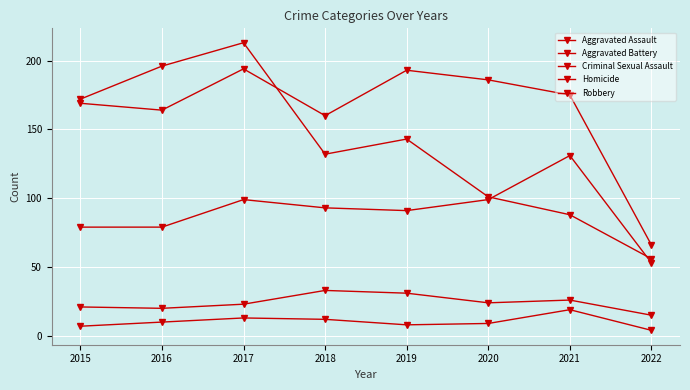

At which label does Criminal Sexual Assault first exceed 24?

2018